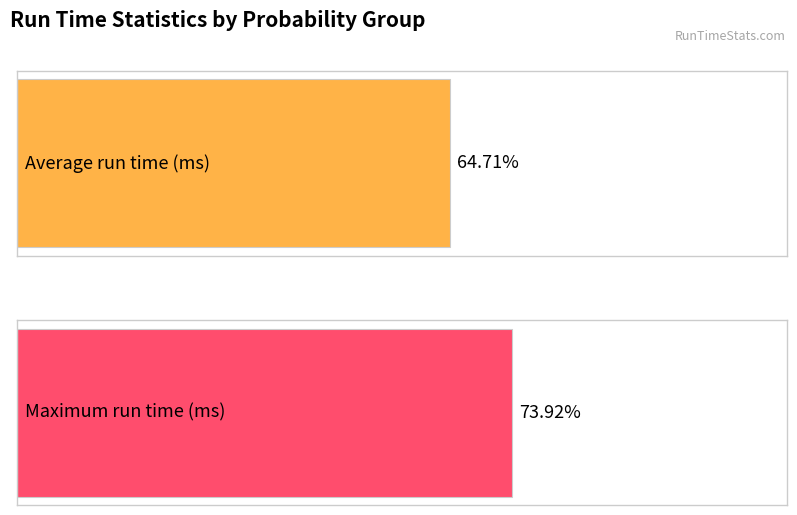

True or false: Max run time has a value of 0.0 at 0.1.

False